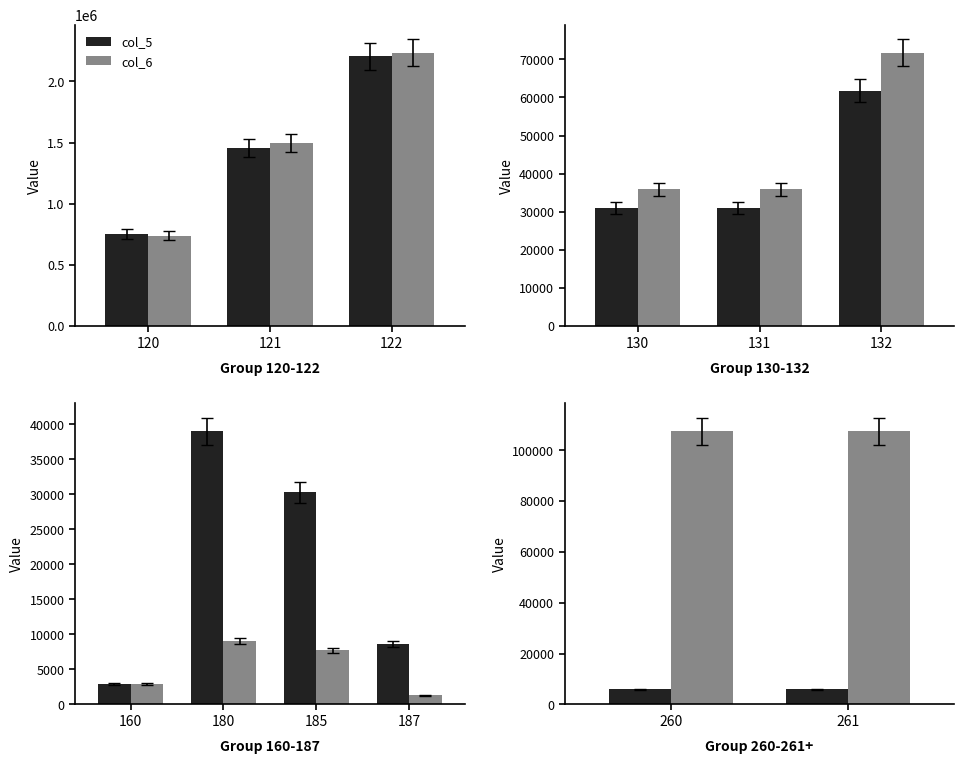

List the series in order of their peak value, lowest first.

col_5, col_6